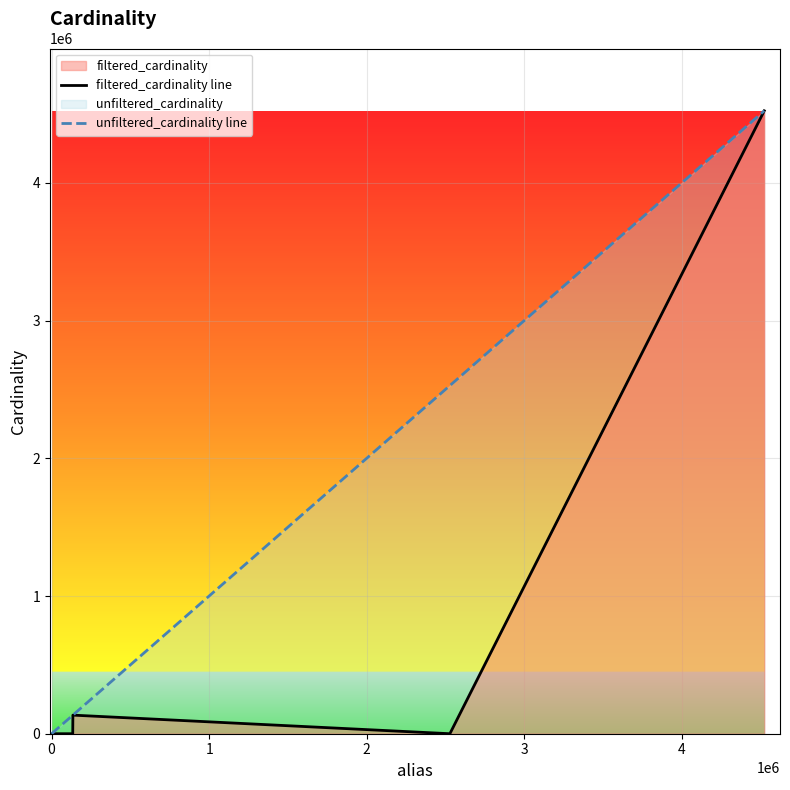

What is the maximum value shown in the chart?

4523930